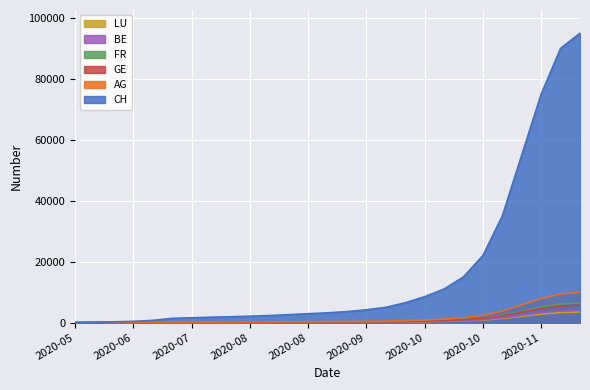

Reading right to left, what are all the values shown in this chart?

CH: 95000	90000	75000	55000	35000	22000	15000	11000	8500	6500	5000	4200	3600	3200	2900	2600	2300	2100	1900	1756	1566	1386	721	399	234	107	0
AG: 9900	9400	7900	5800	3800	2400	1600	1100	820	620	480	400	340	300	270	240	210	190	170	153	140	125	59	26	16	5	0
GE: 5700	5400	4600	3400	2200	1400	950	680	520	400	310	260	220	190	170	150	130	115	100	92	80	69	56	31	20	13	0
FR: 6400	6100	5100	3700	2400	1500	1000	710	540	410	320	270	230	200	180	160	140	125	110	100	96	92	61	32	22	9	0
BE: 4100	3900	3300	2400	1550	970	650	460	348	263	202	168	142	124	110	97	84	74	65	59	53	49	27	25	14	8	0
LU: 3450	3300	2800	2050	1330	830	555	390	294	221	169	140	118	103	90	78	67	58	51	46	40	36	18	10	3	1	0